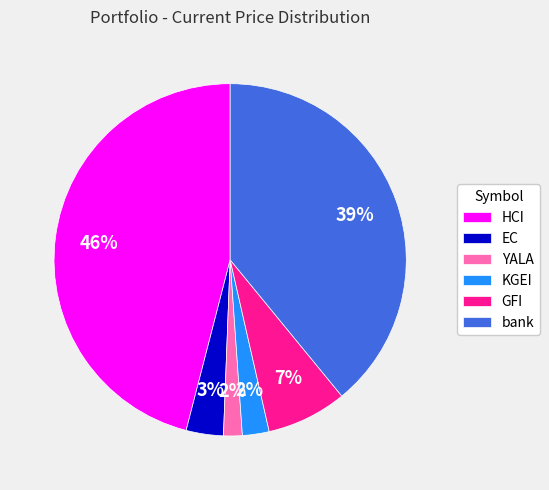

Is the sum of YALA and KGEI greater than half?

No